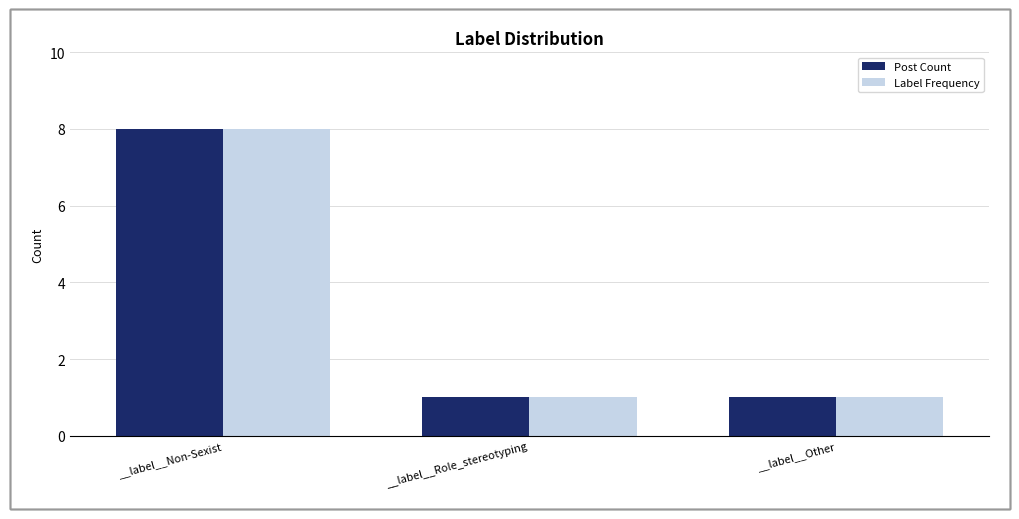

Reading right to left, list all the values displayed in this chart.

Post Count: 1	1	8
Label Frequency: 1	1	8